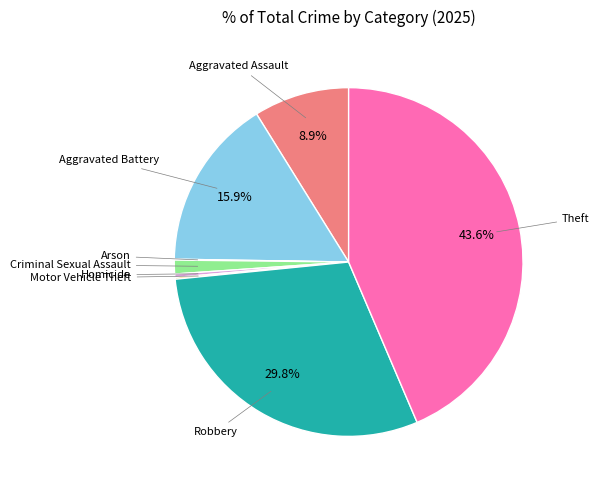

Is there any slice that represents more than half of the pie?

No